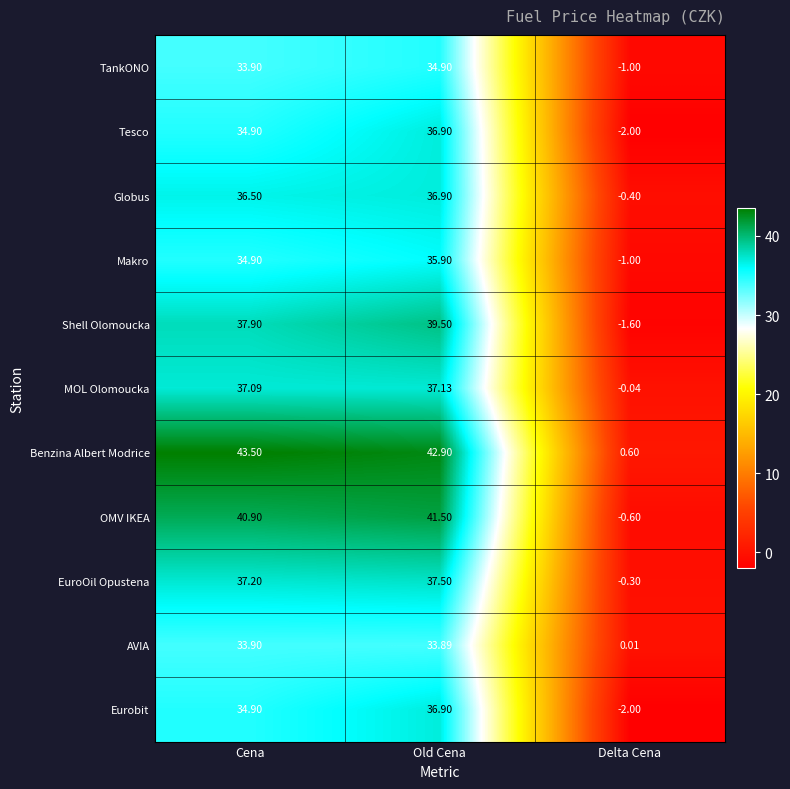

What is the total value across all series at Old Cena?

413.9